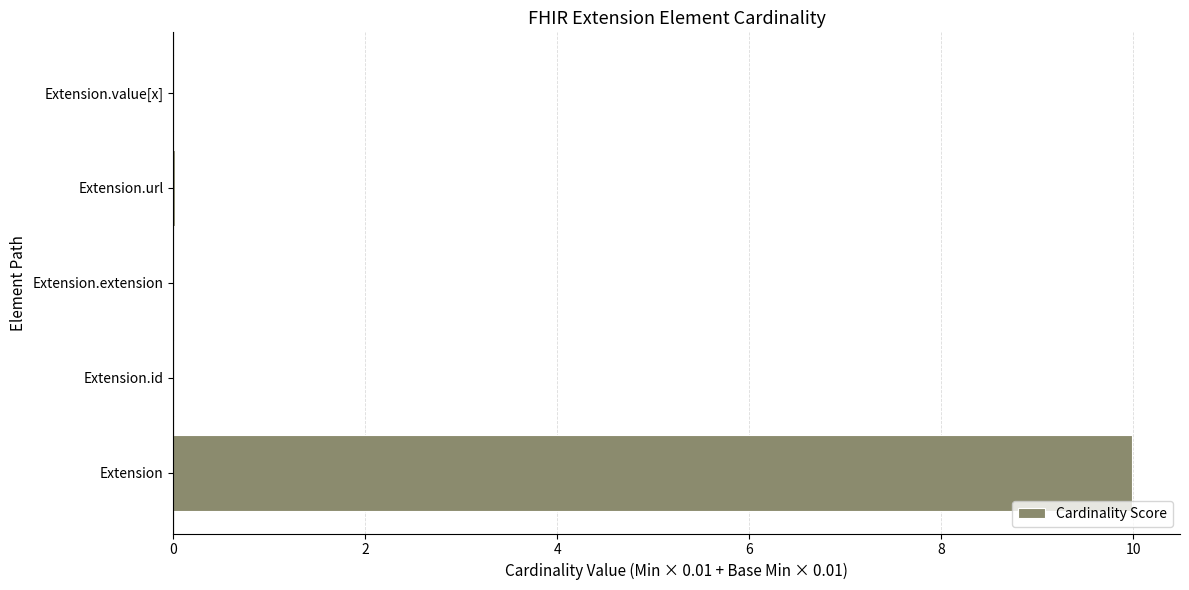

Are the bars grouped side by side (vs. stacked)?

No